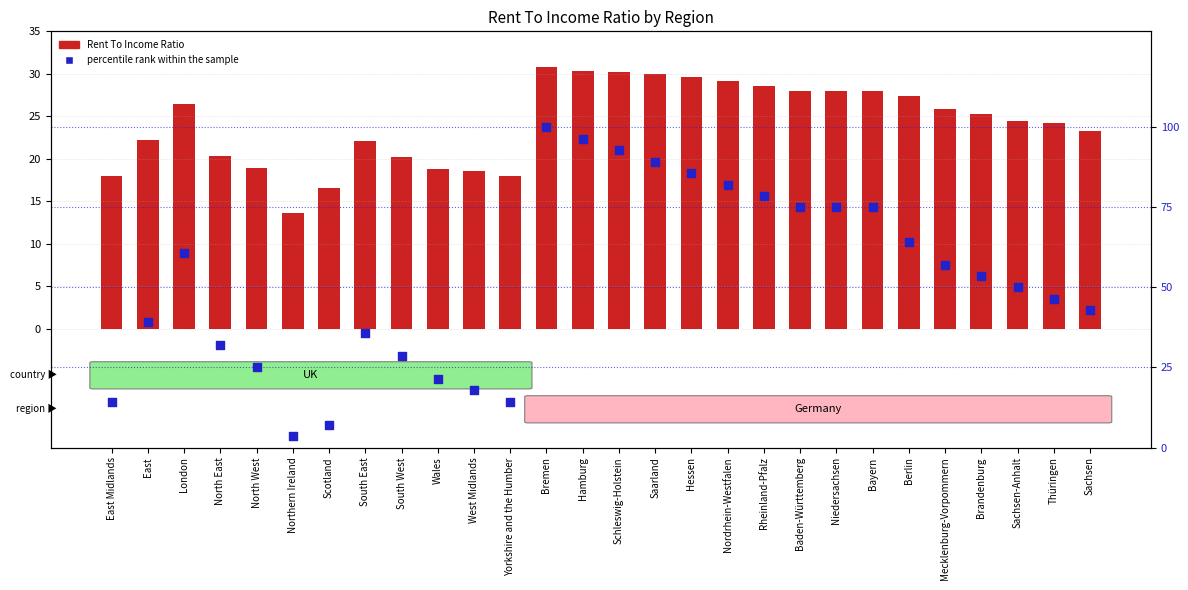

Which series has the widest spread of Y values?

percentile rank within the sample